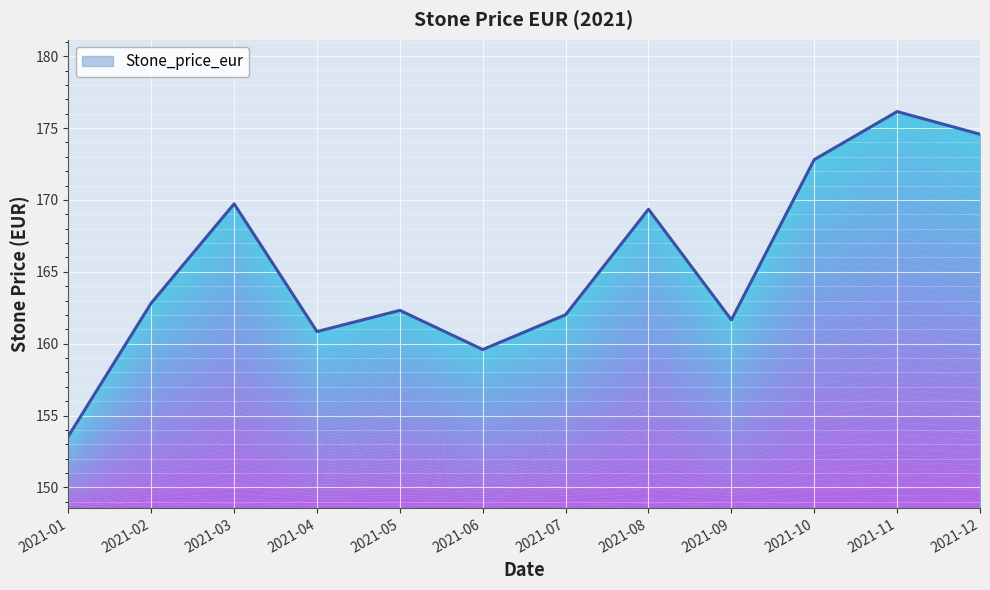

What is the change in value from 2021-06 to 2021-07?

+2.4